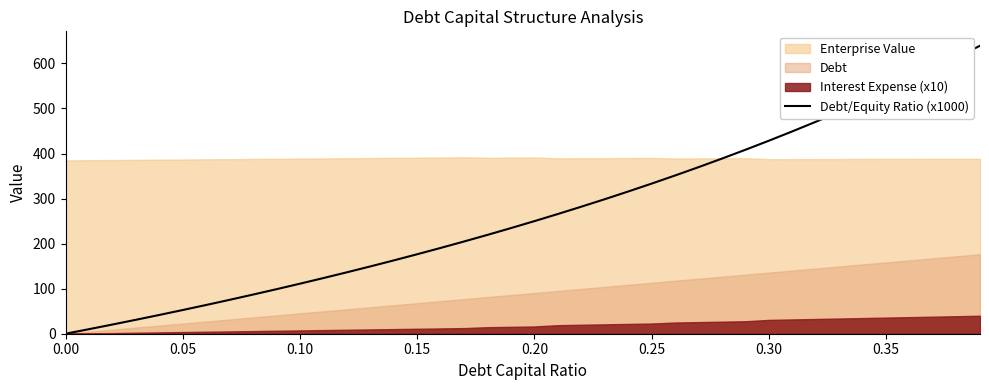

What is the maximum value for Debt/Equity Ratio (x1000)?

639.3